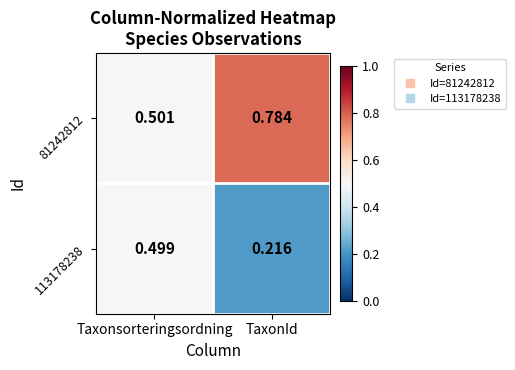

Which series has the largest total across all categories?

81242812